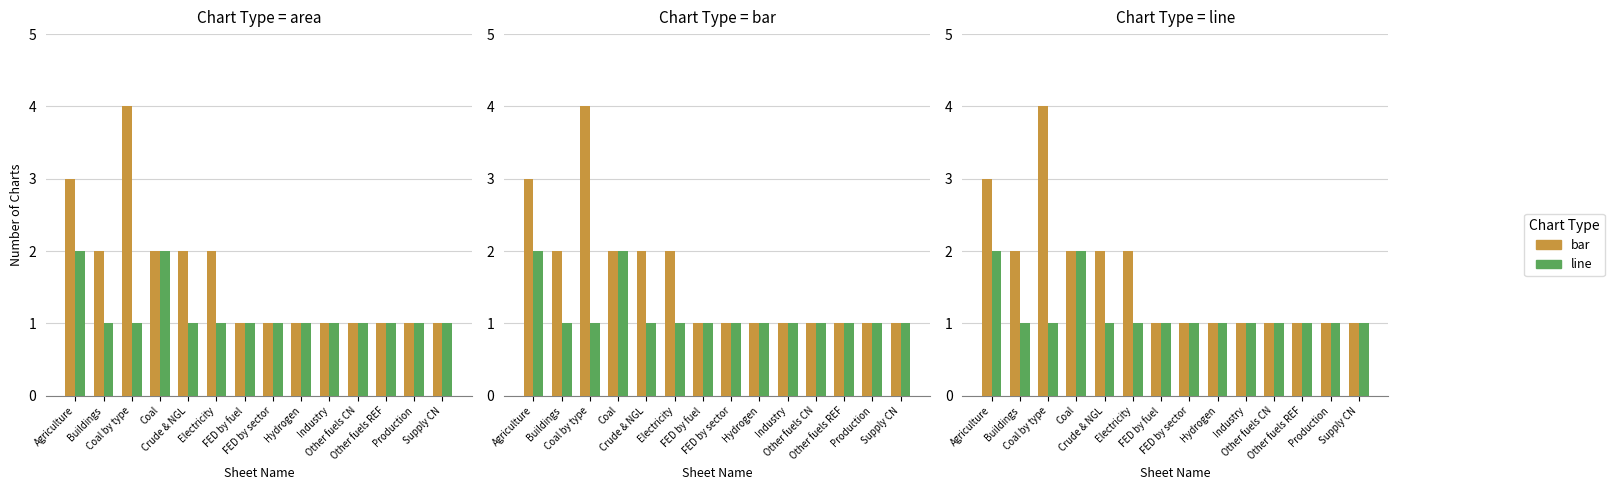

Count the number of data series in this chart.

2